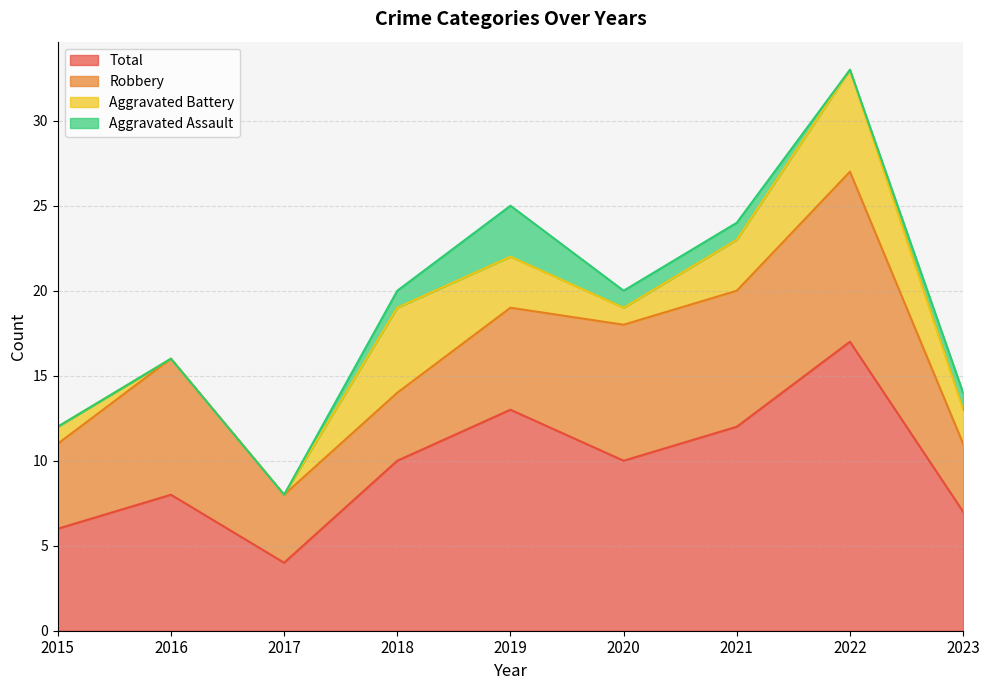

Which series has the widest spread of values?

Total